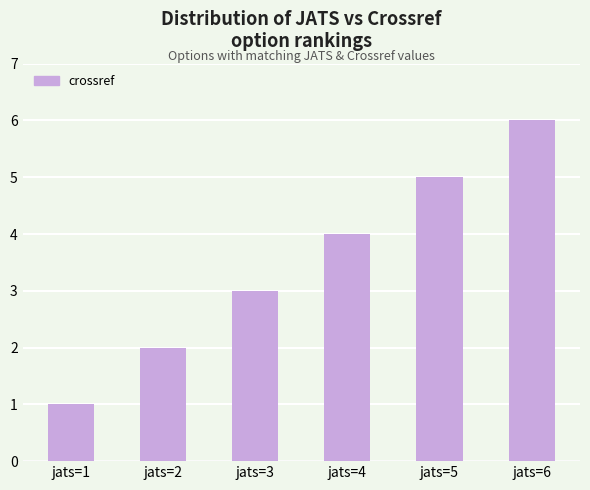

True or false: the data shows 1 at jats=1.

True